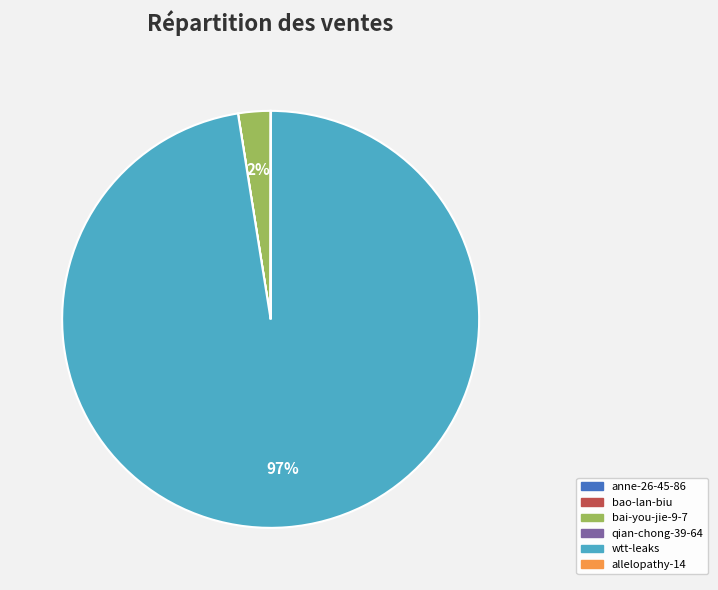

Does wtt-leaks represent more than half of the total?

Yes